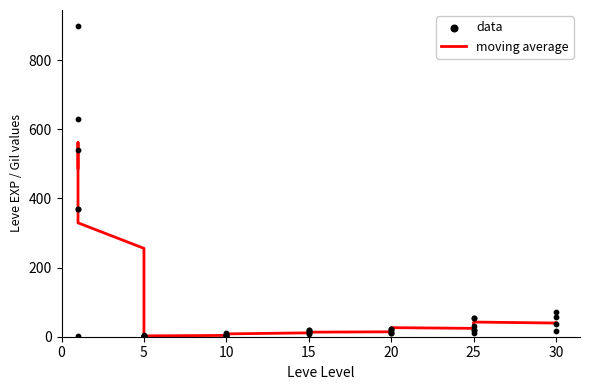

Between 32 and 25, which is larger?

25